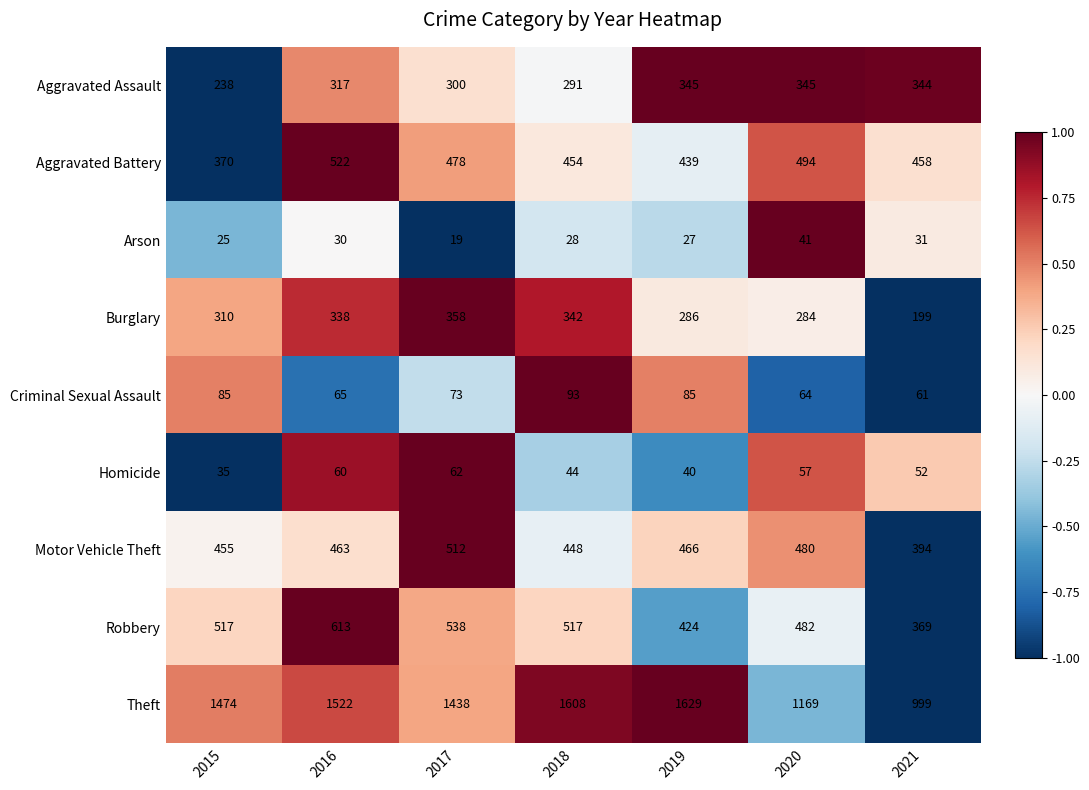

What is the maximum value for Arson?

41